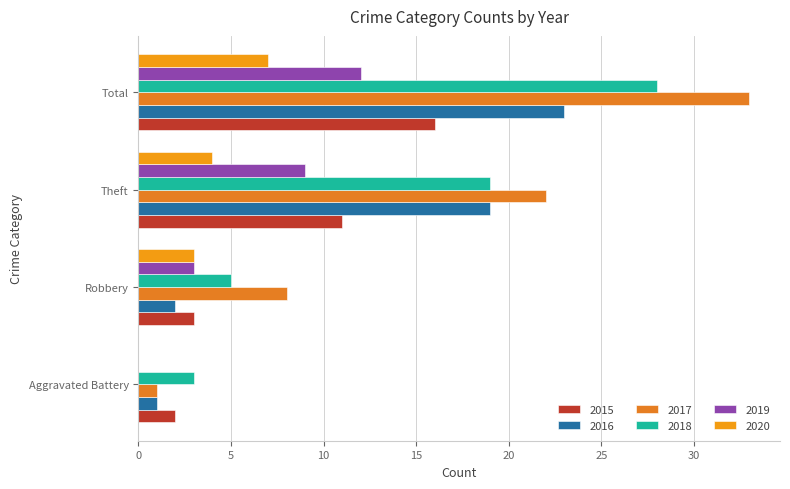

What are all the series names shown in the legend?

2015, 2016, 2017, 2018, 2019, 2020